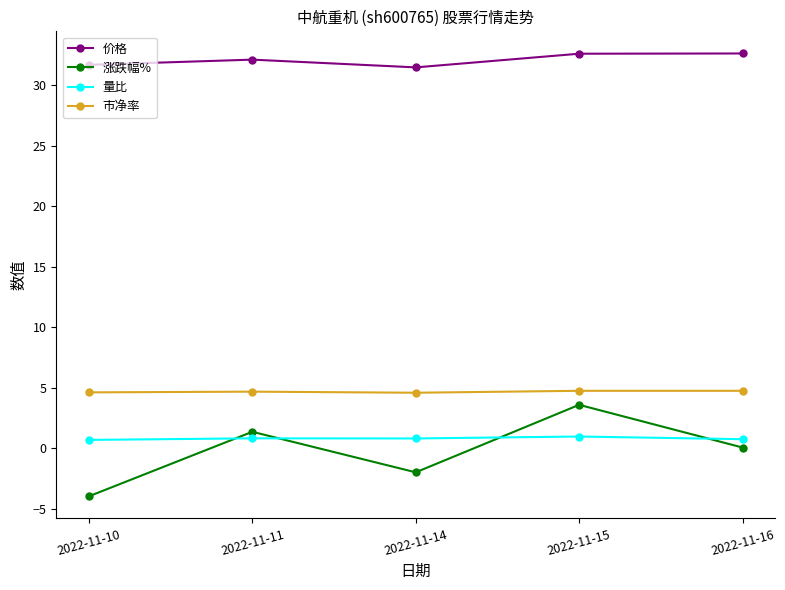

Which series has the widest spread of values?

涨跌幅%